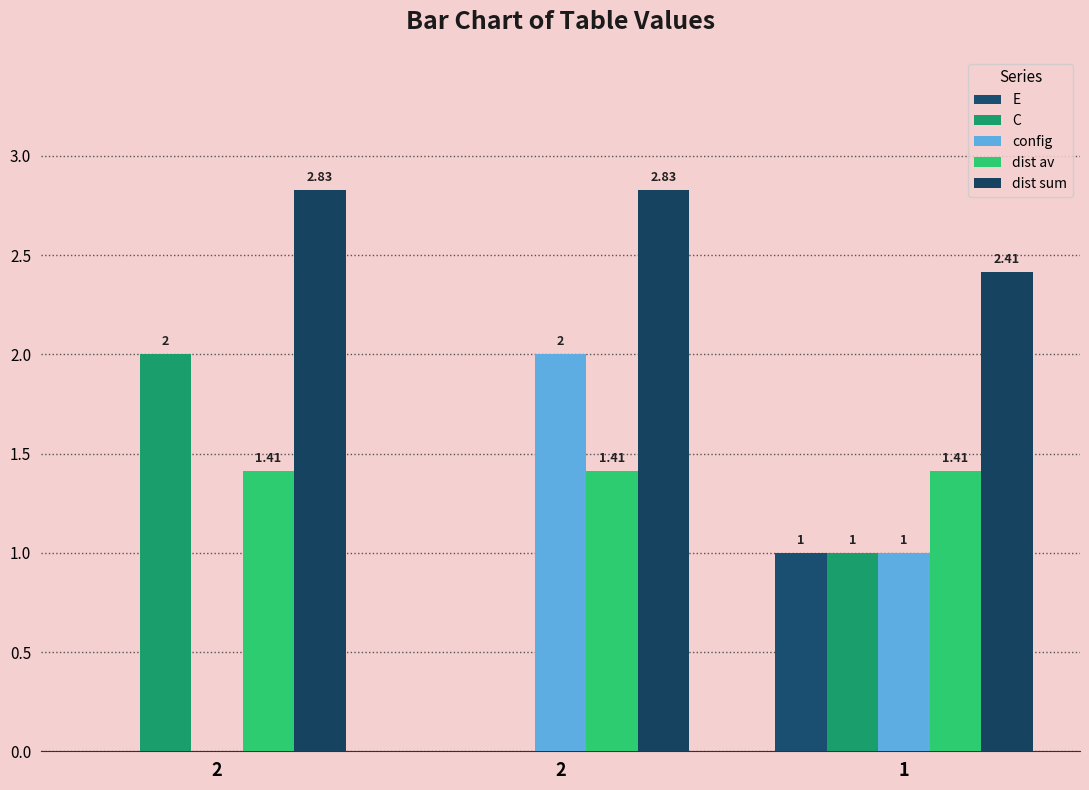

Are the bars horizontal?

No